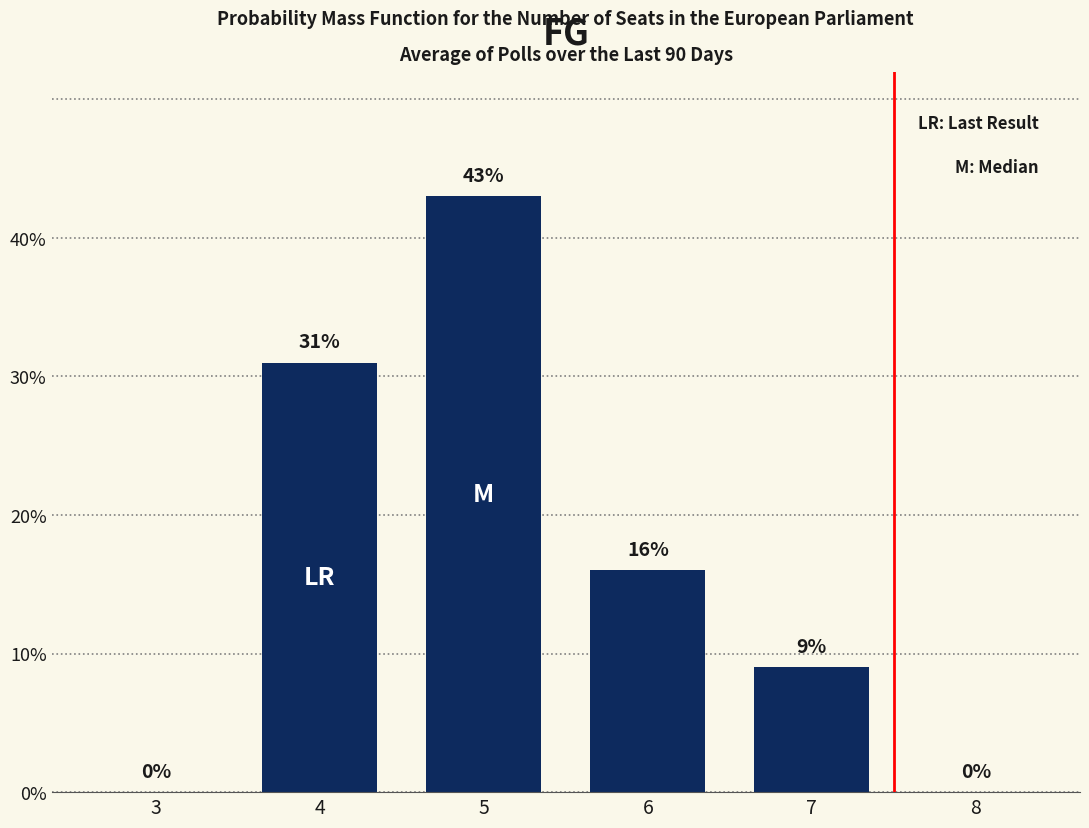

What is the maximum value shown in the chart?

43